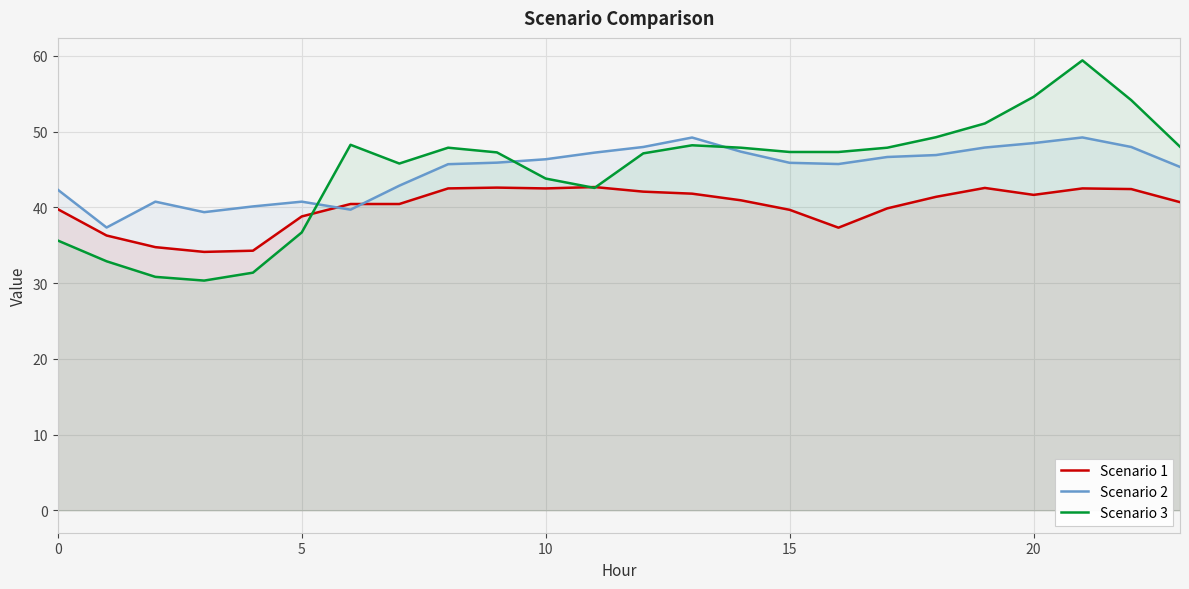

What is the average value of the Scenario 2 series?

44.9